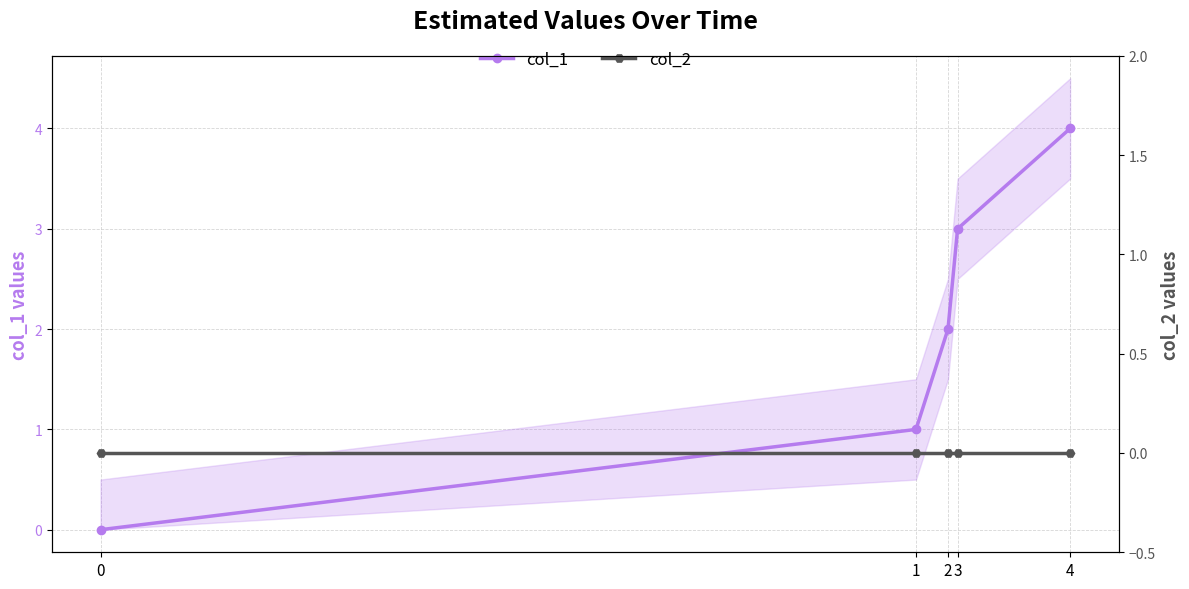

Rank the series at 2 from highest to lowest value.

col_1, col_2